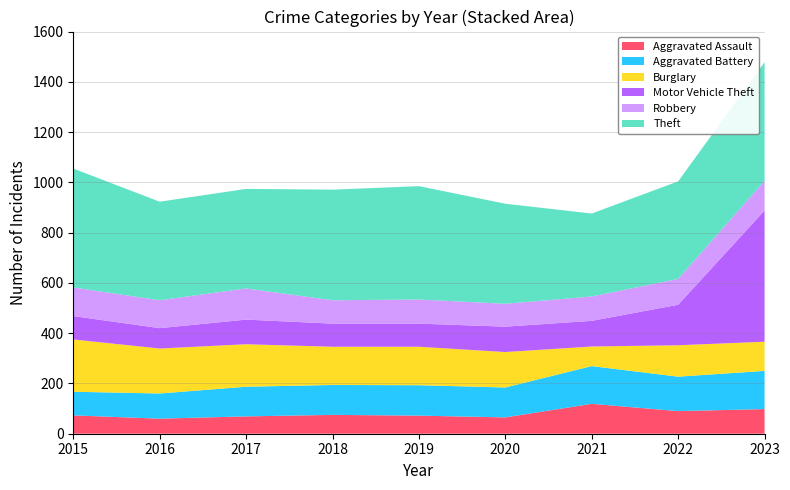

Reading left to right, what are all the values shown in this chart?

Aggravated Assault: 2015=73	2016=60	2017=69	2018=75	2019=72	2020=65	2021=119	2022=90	2023=98
Aggravated Battery: 2015=94	2016=100	2017=118	2018=119	2019=121	2020=119	2021=150	2022=137	2023=152
Burglary: 2015=208	2016=179	2017=169	2018=152	2019=153	2020=141	2021=78	2022=125	2023=116
Motor Vehicle Theft: 2015=93	2016=81	2017=98	2018=92	2019=92	2020=101	2021=102	2022=161	2023=522
Robbery: 2015=114	2016=111	2017=124	2018=93	2019=96	2020=91	2021=97	2022=103	2023=118
Theft: 2015=473	2016=392	2017=396	2018=440	2019=451	2020=398	2021=330	2022=388	2023=472